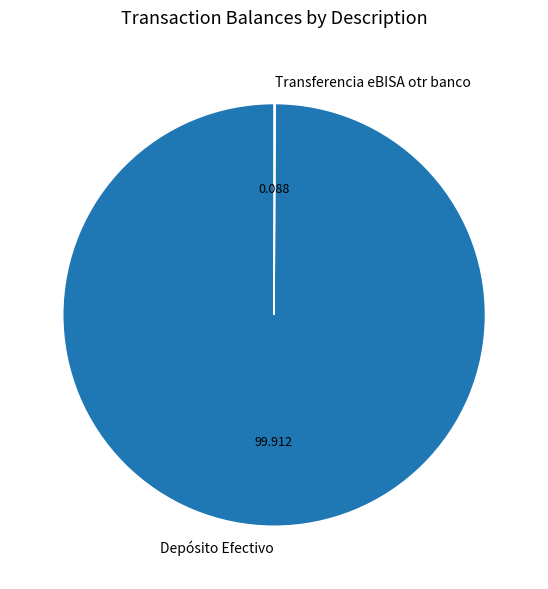

What is the largest slice in the pie chart?

Depósito Efectivo